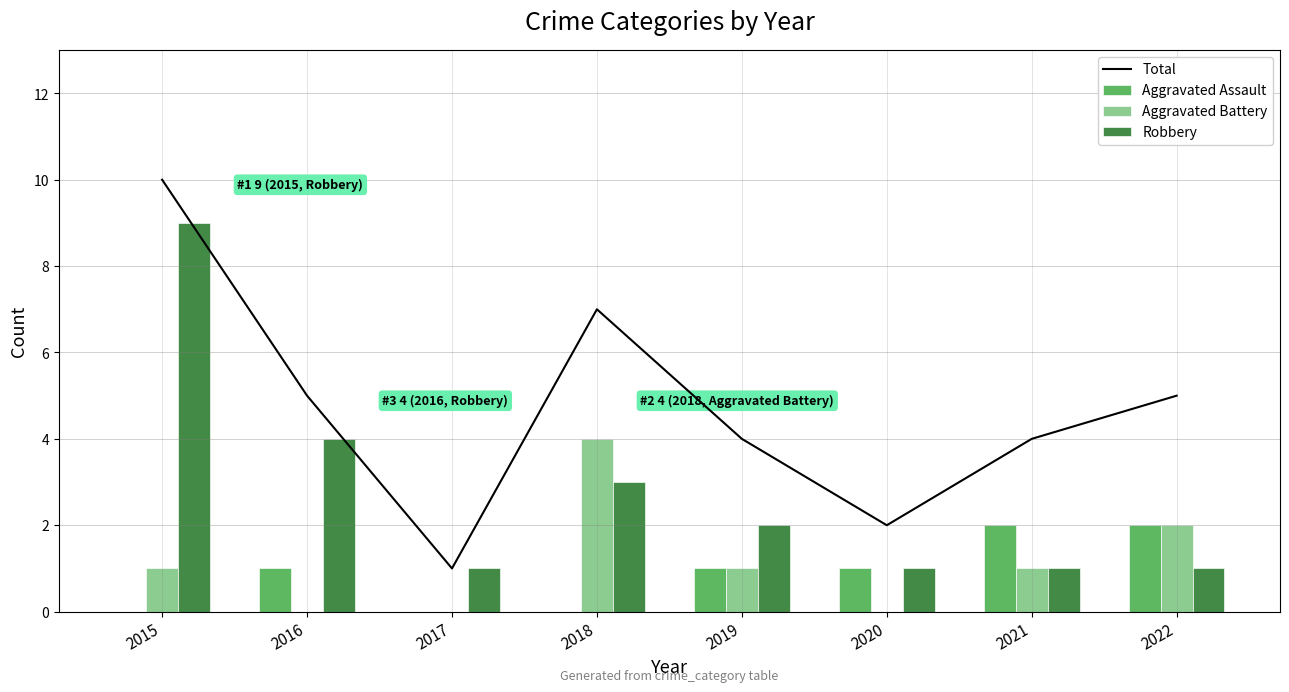

Reading left to right, extract all data points from this chart.

Total: 10	5	1	7	4	2	4	5
Aggravated Assault: 0	1	0	0	1	1	2	2
Aggravated Battery: 1	0	0	4	1	0	1	2
Robbery: 9	4	1	3	2	1	1	1